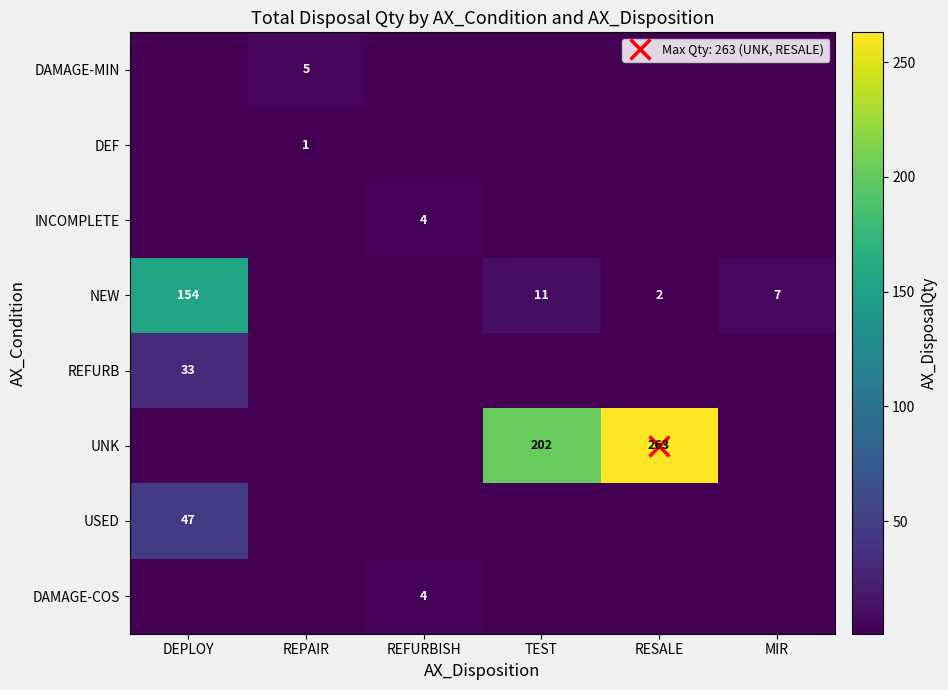

Count the number of categories in the chart.

6